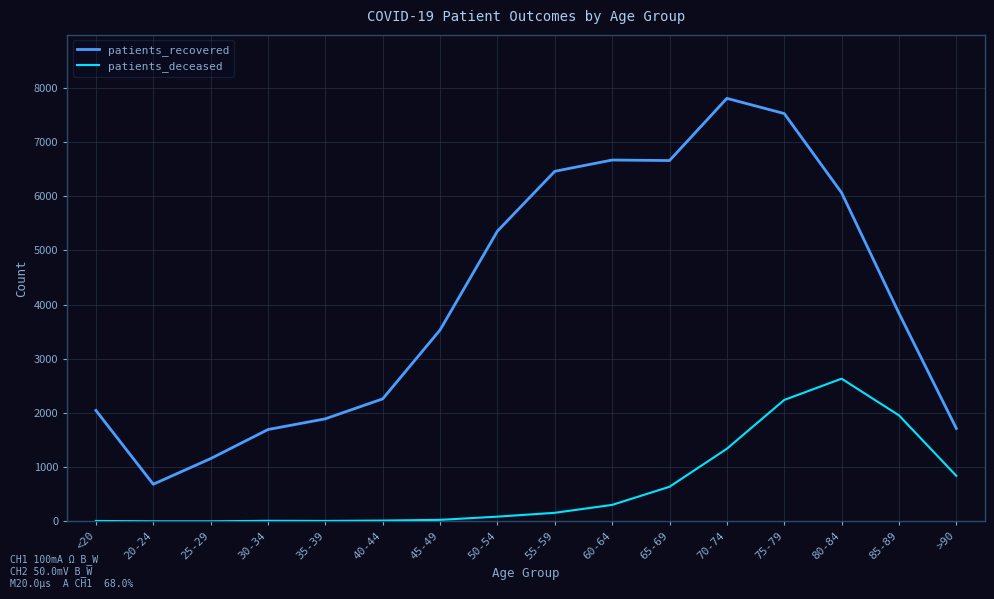

Where is patients_recovered nearest to the value 4244?

85-89